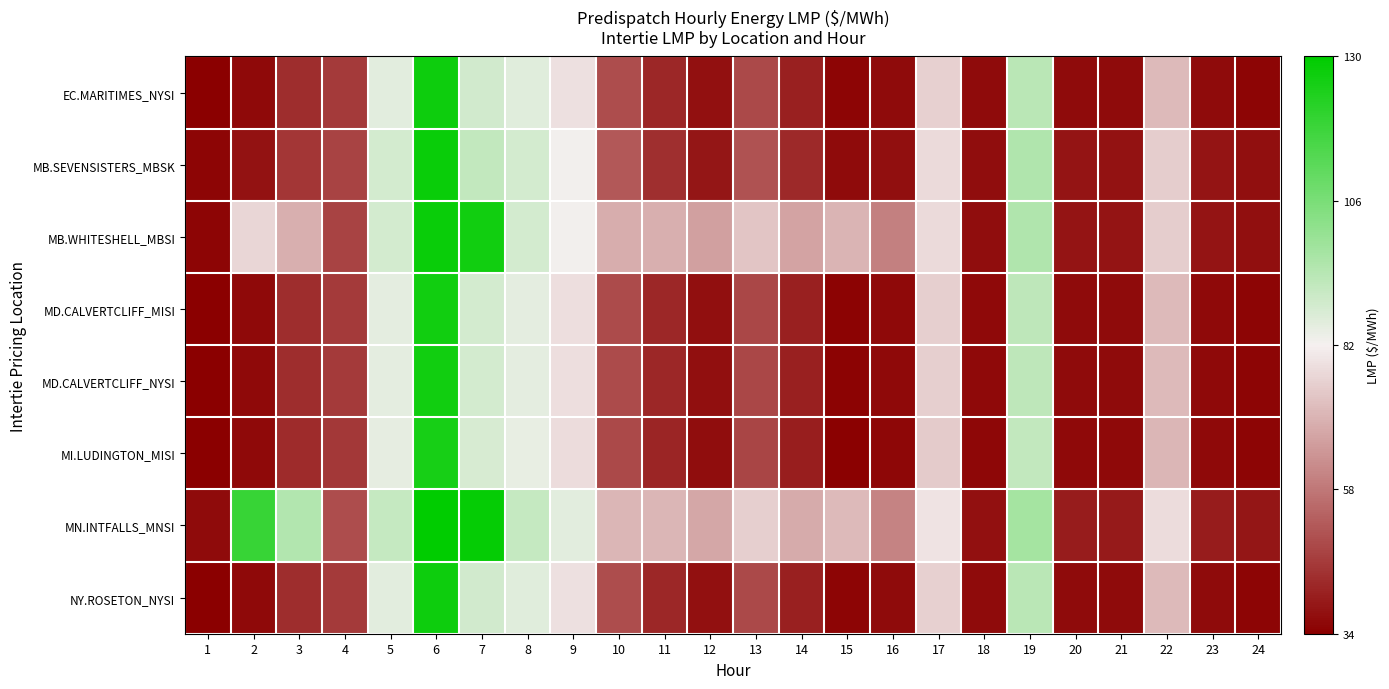

Rank the series by their maximum value, from highest to lowest.

MN.INTFALLS_MNSI, MB.SEVENSISTERS_MBSK, MB.WHITESHELL_MBSI, EC.MARITIMES_NYSI, NY.ROSETON_NYSI, MD.CALVERTCLIFF_MISI, MD.CALVERTCLIFF_NYSI, MI.LUDINGTON_MISI